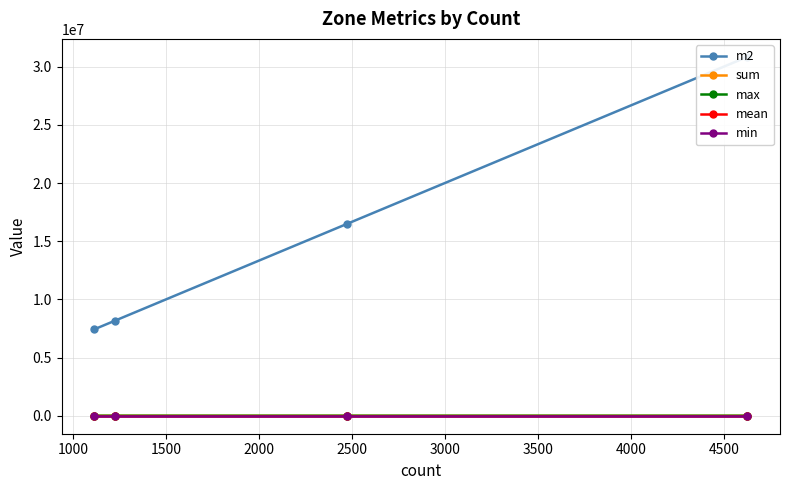

Is this an area chart (filled region under the line)?

No